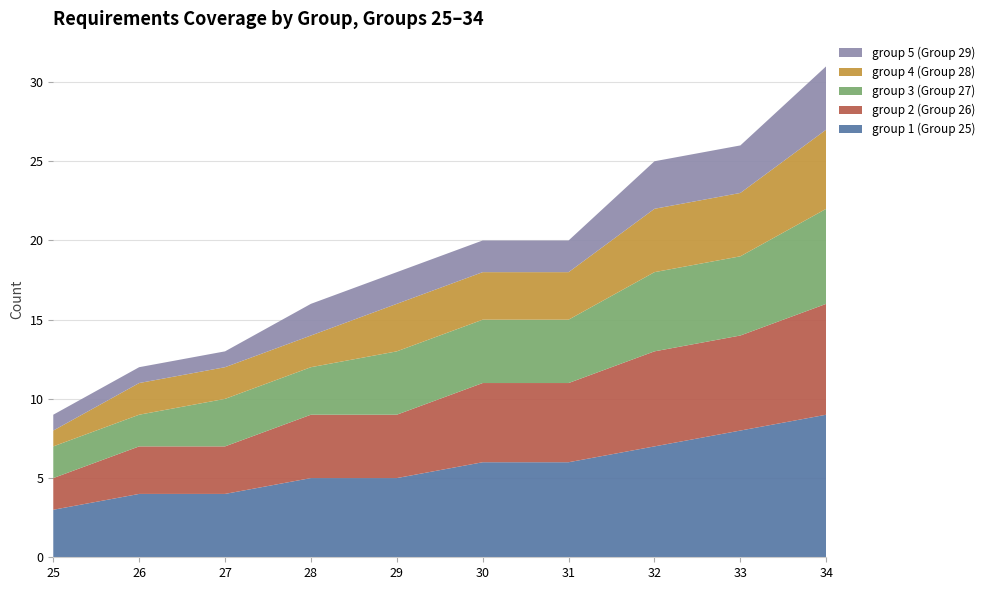

At which category is the sum across all series the highest?

34